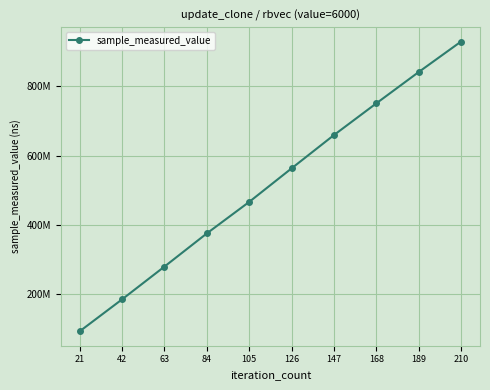

Does the chart display data point markers on the line(s)?

Yes